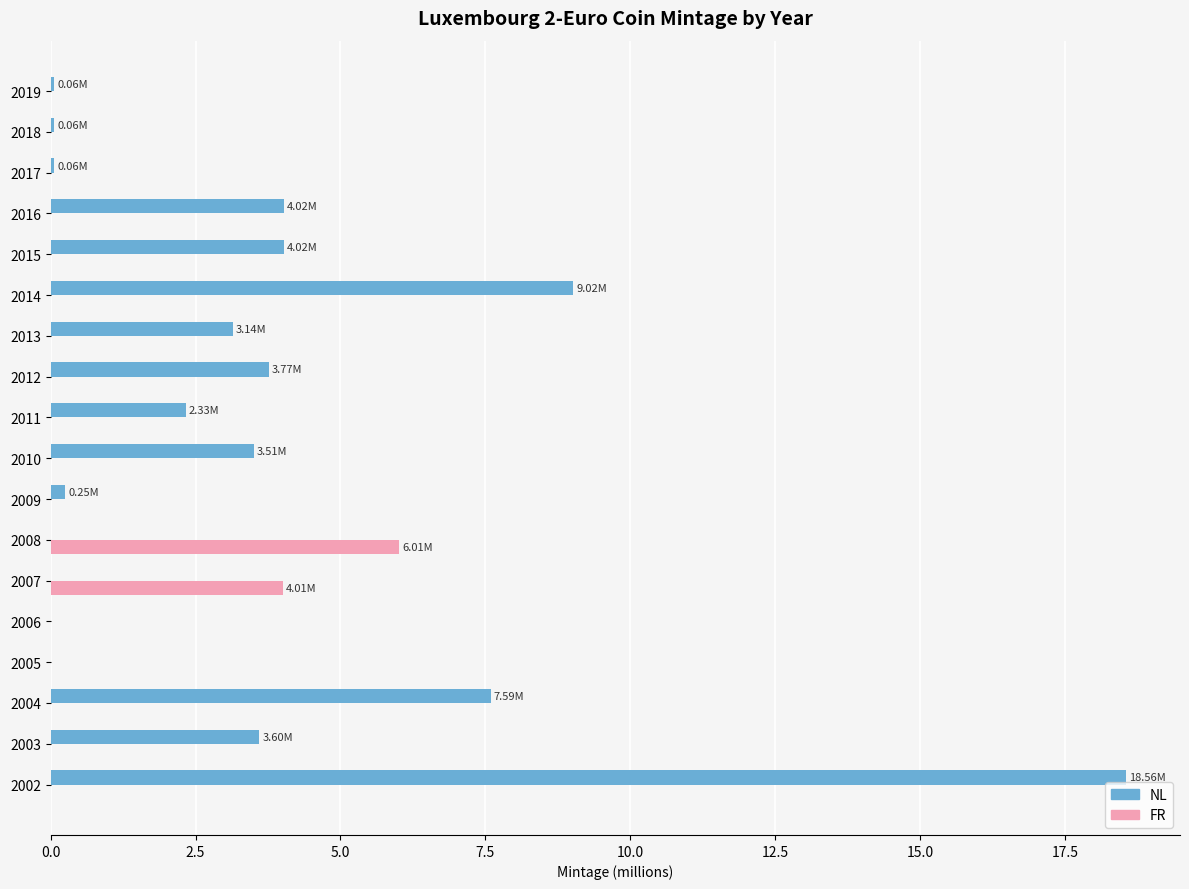

Count the number of categories in the chart.

18